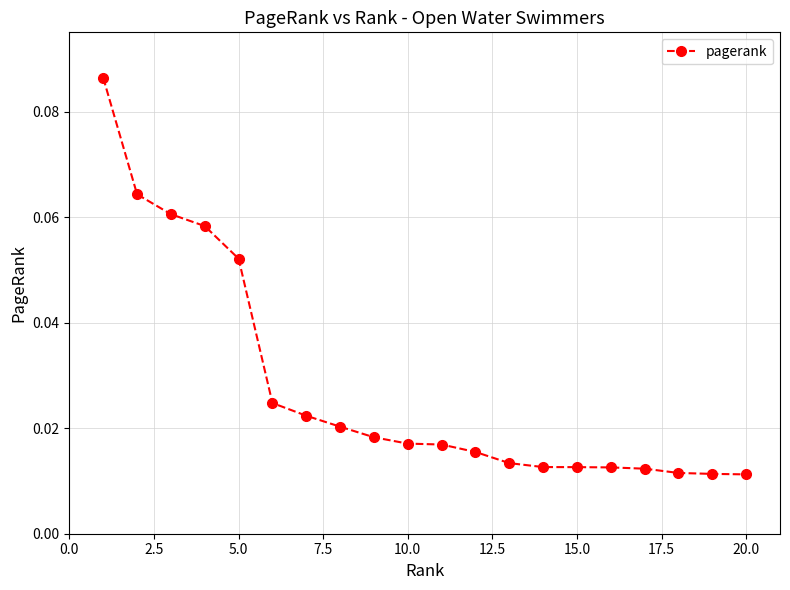

Does the chart have visible grid lines?

Yes